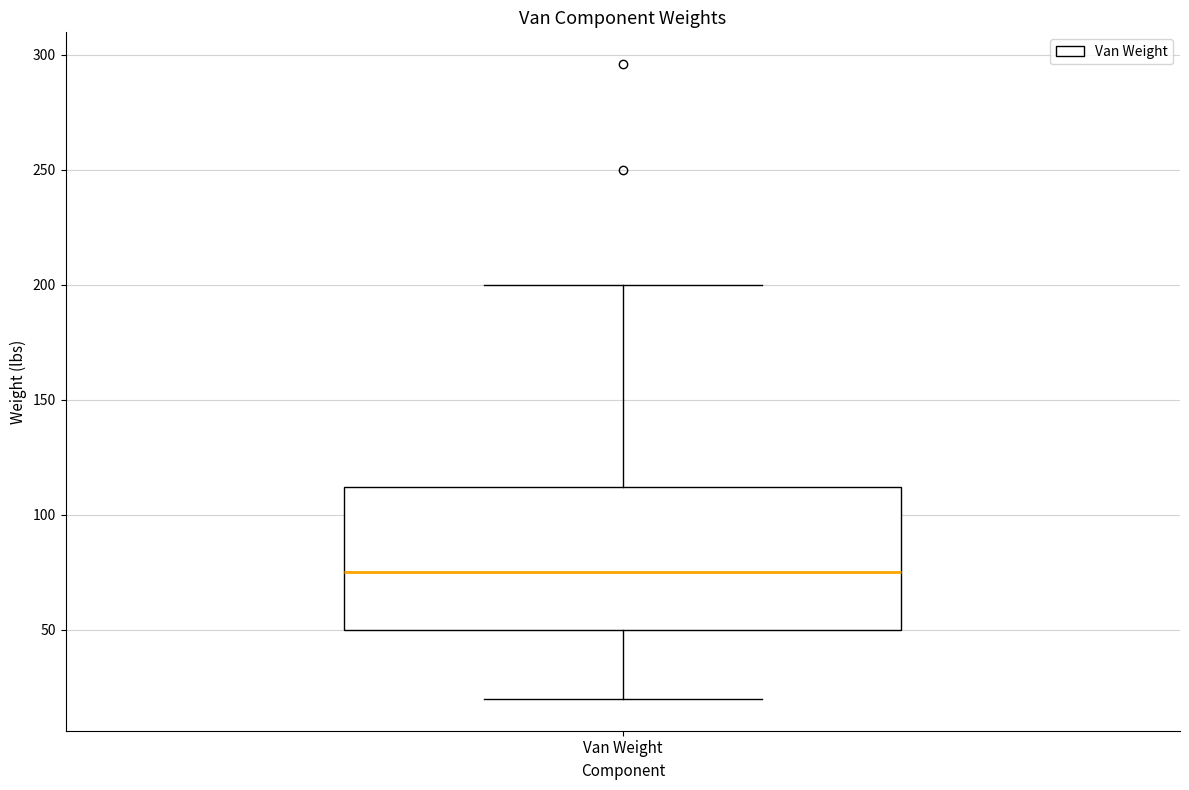

Read this box plot against the y-axis: the position of the median line, the range covered by the box, and the ends of both whiskers. The values are not printed on the chart, so give them approximately, as read against the axis.

median 75, box 50 to 110, whiskers 20 to 200